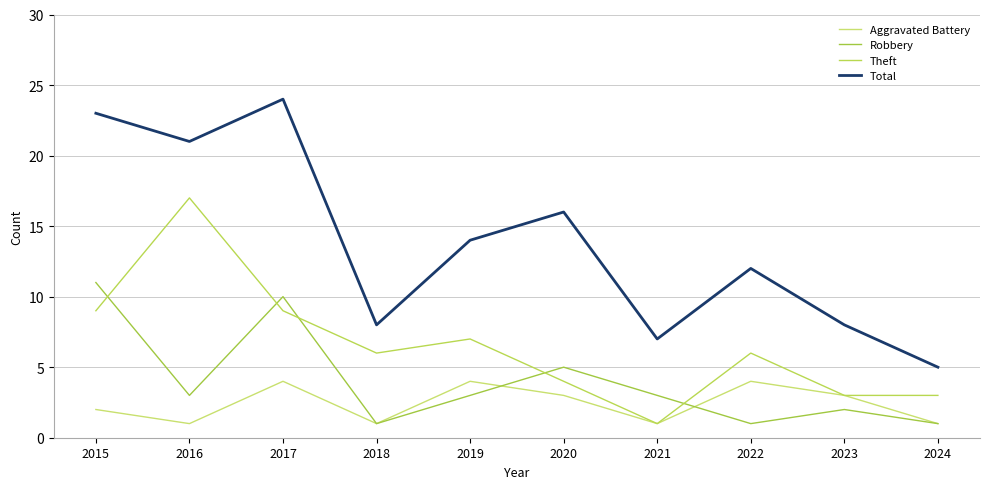

What is the approximate value of Theft at 2015?

9